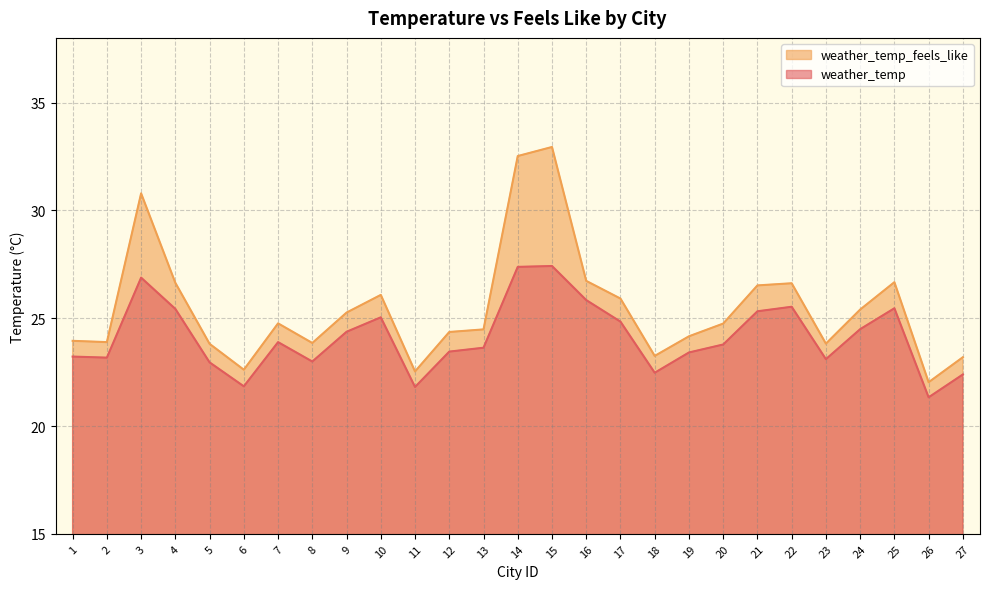

The value of weather_temp_feels_like at 3 is 30.8. True or false?

True